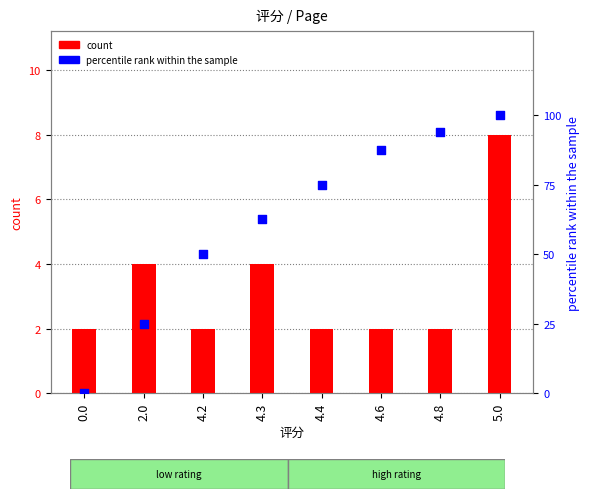

Which series has the largest total across all categories?

percentile rank within the sample